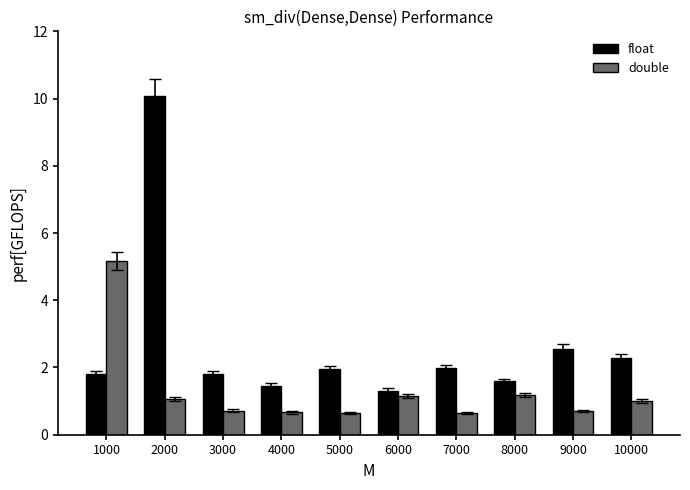

What is the difference between the float values at 3000 and 7000?

0.2